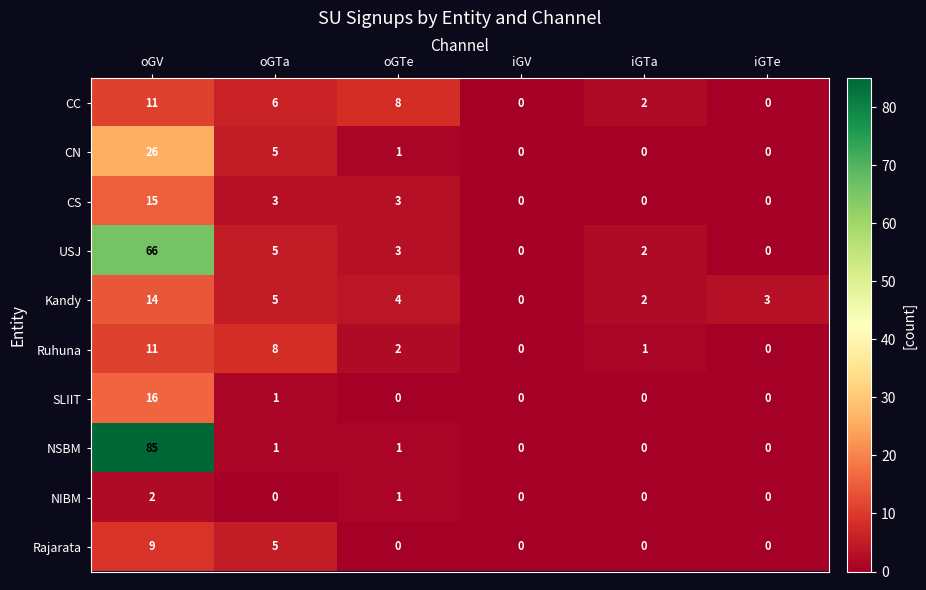

True or false: CN has a value of 0 at iGTe.

True